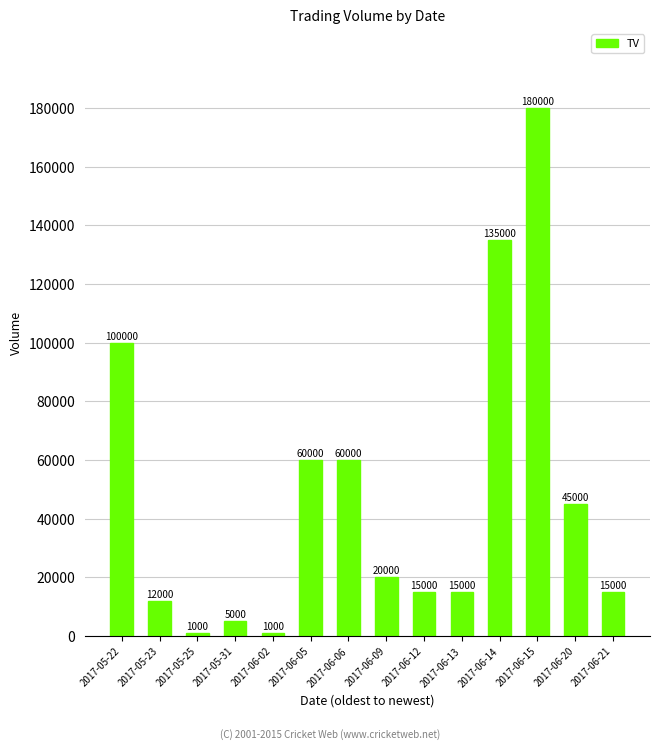

At which label is the value closest to 90500?

2017-05-22